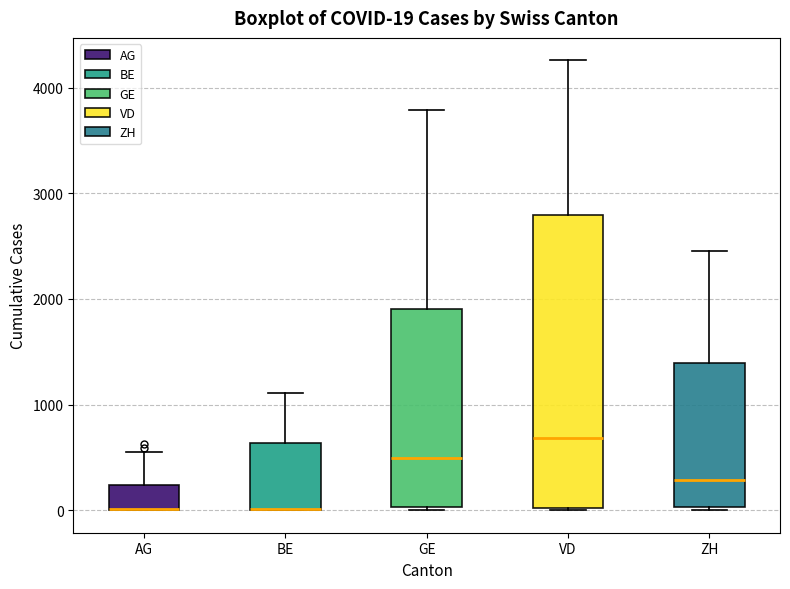

Comparing the boxes themselves (not the whiskers), which one is the tallest?

VD